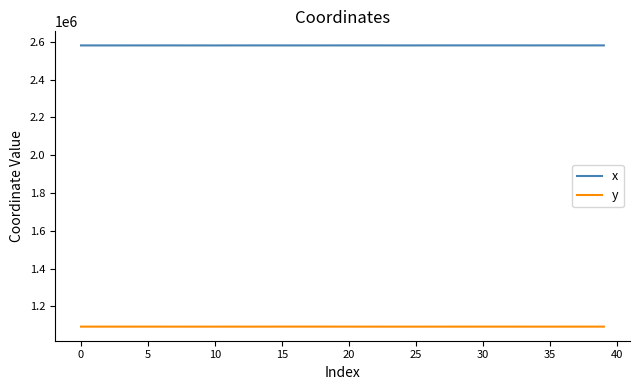

What are all the series names shown in the legend?

x, y